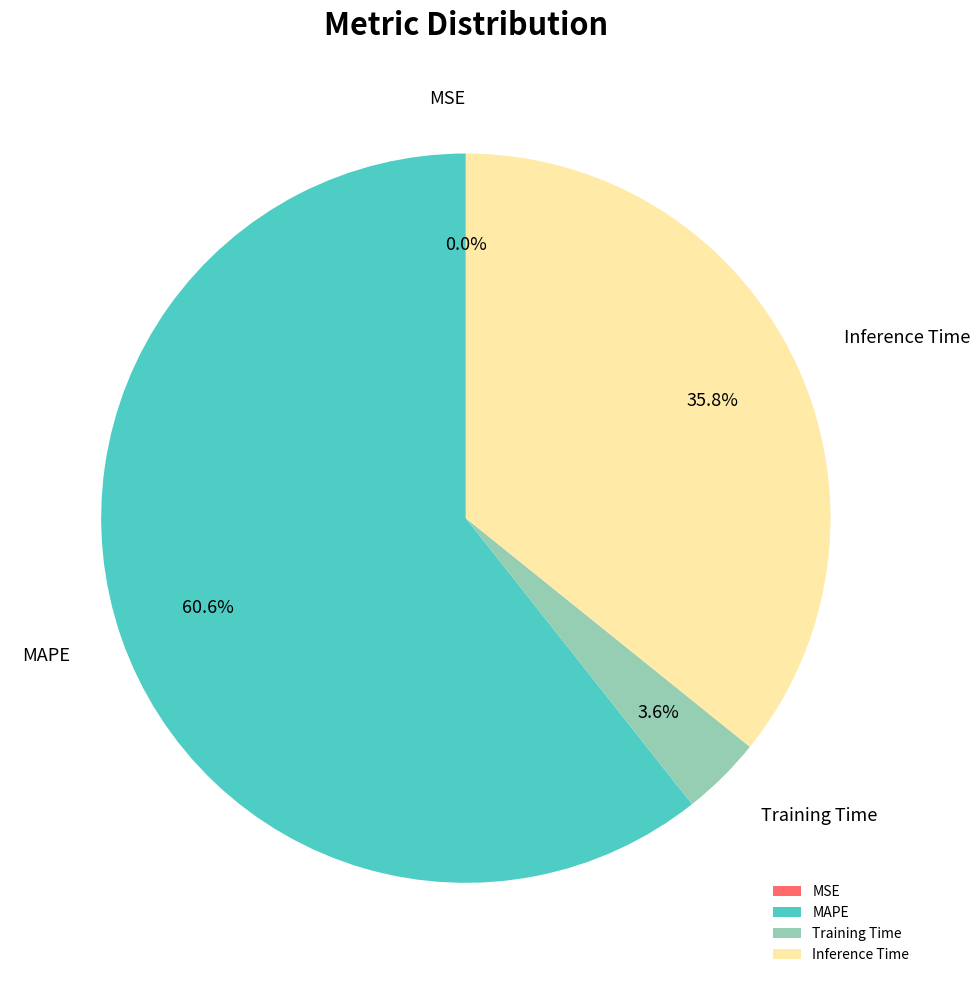

How much of the chart is everything except MAPE?

39.4%